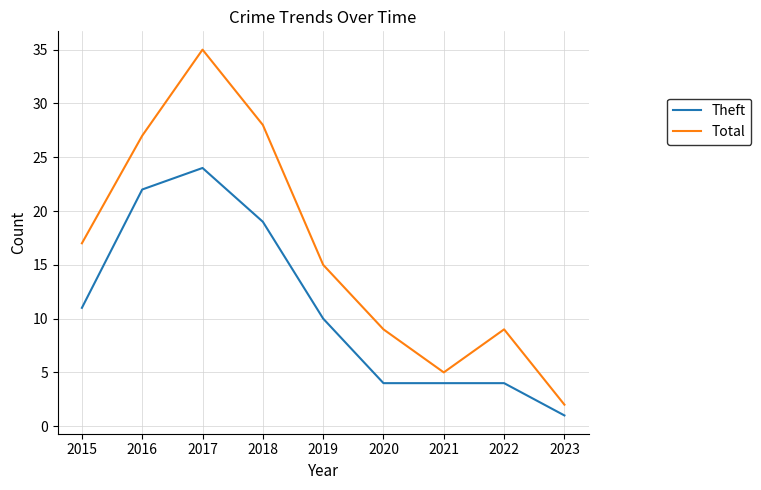

At 2023, list the series in order from smallest to largest.

Theft, Total